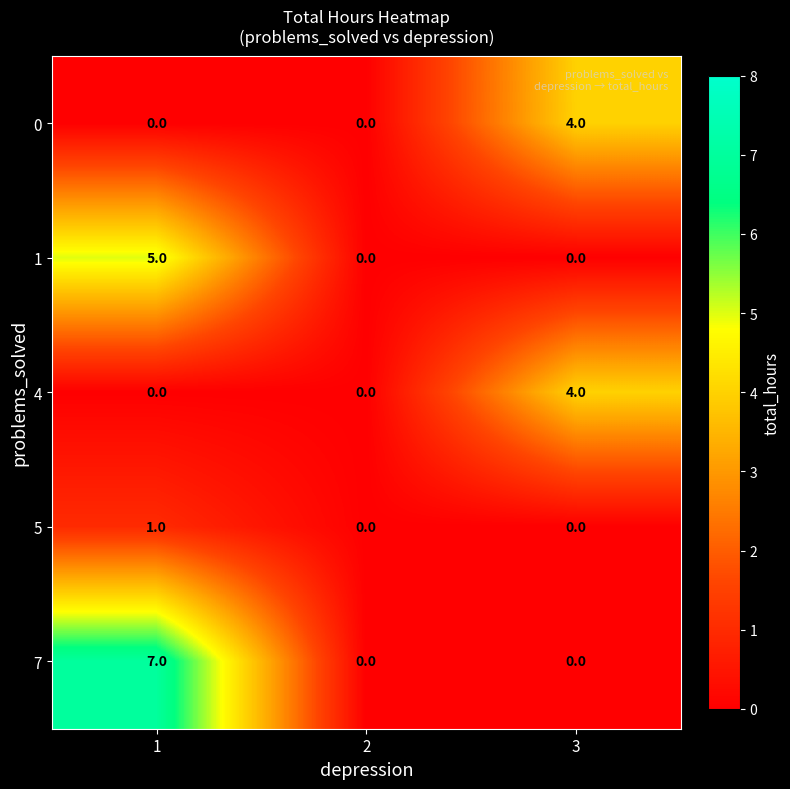

What is the difference between the maximum and second lowest values in the 0 series?

4